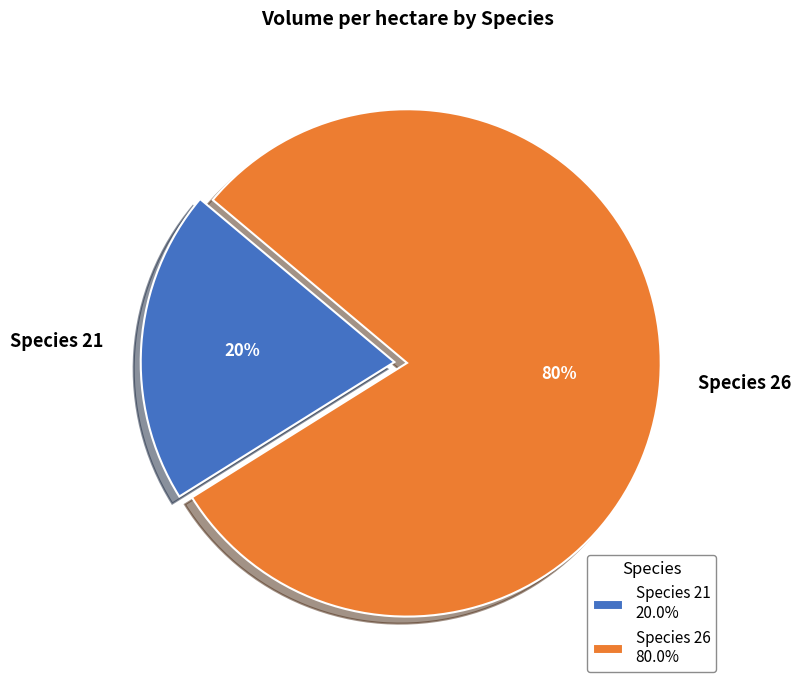

Which has a higher value, Species 26 or Species 21?

Species 26